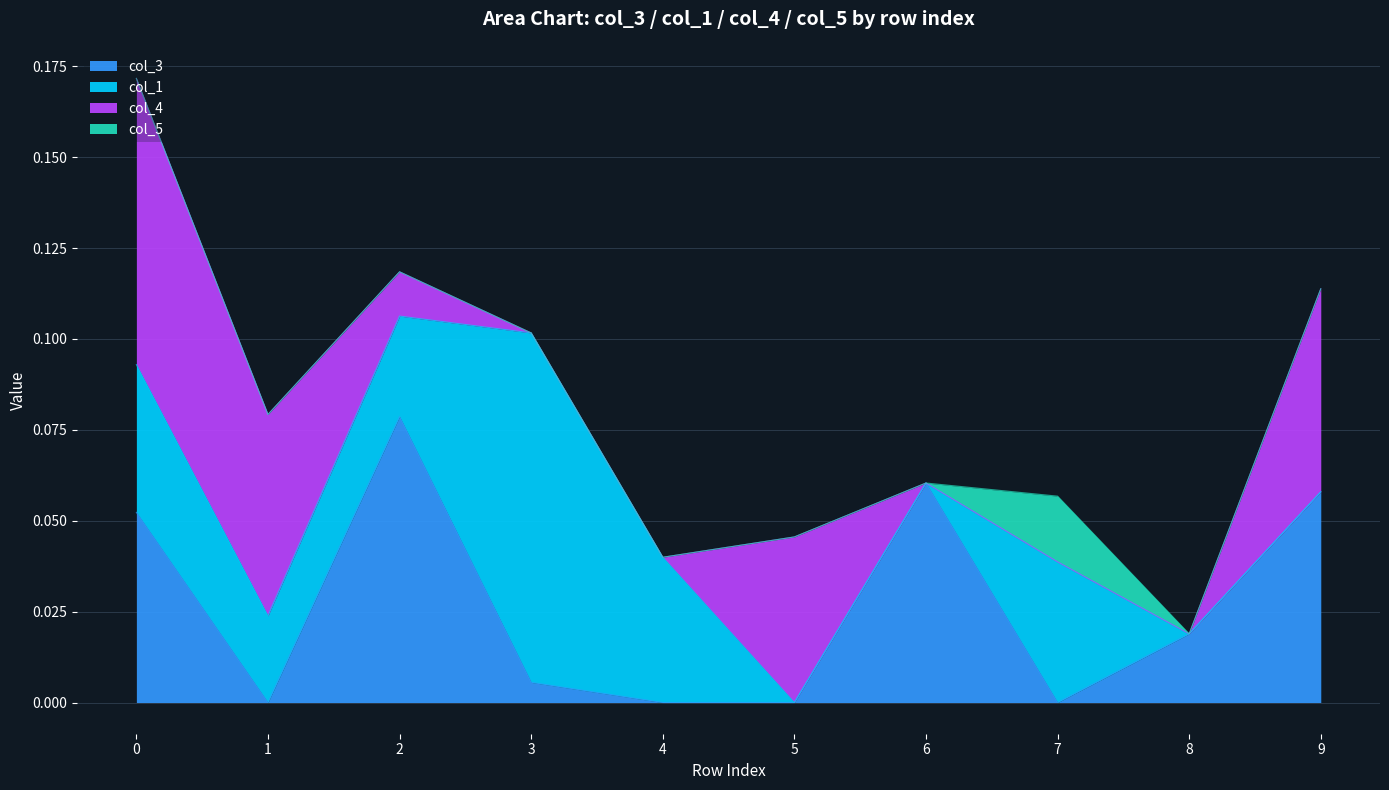

What are all the series names shown in the legend?

col_3, col_1, col_4, col_5